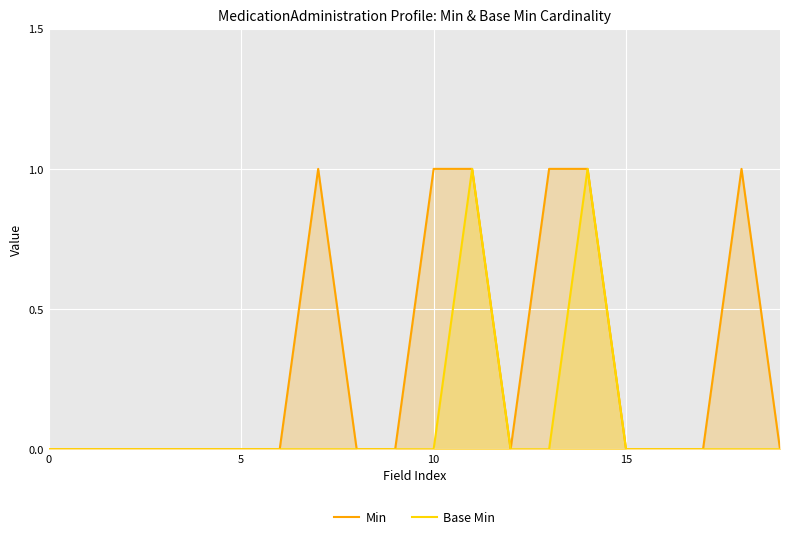

True or false: Base Min and Min cross at least once.

False